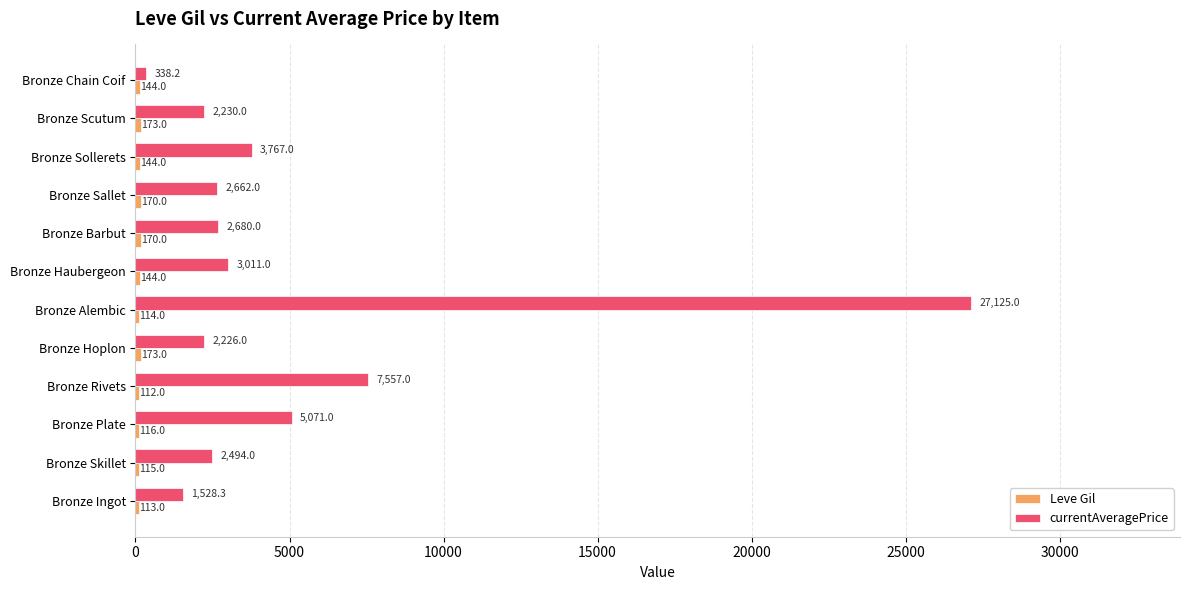

What is the difference between the highest and lowest values at Bronze Barbut?

2510.0